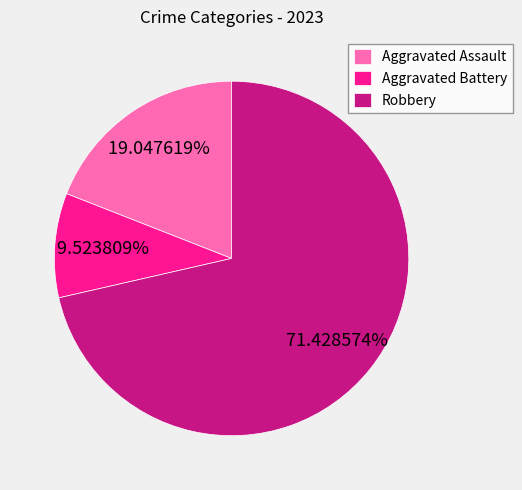

Which slice is the largest?

Robbery